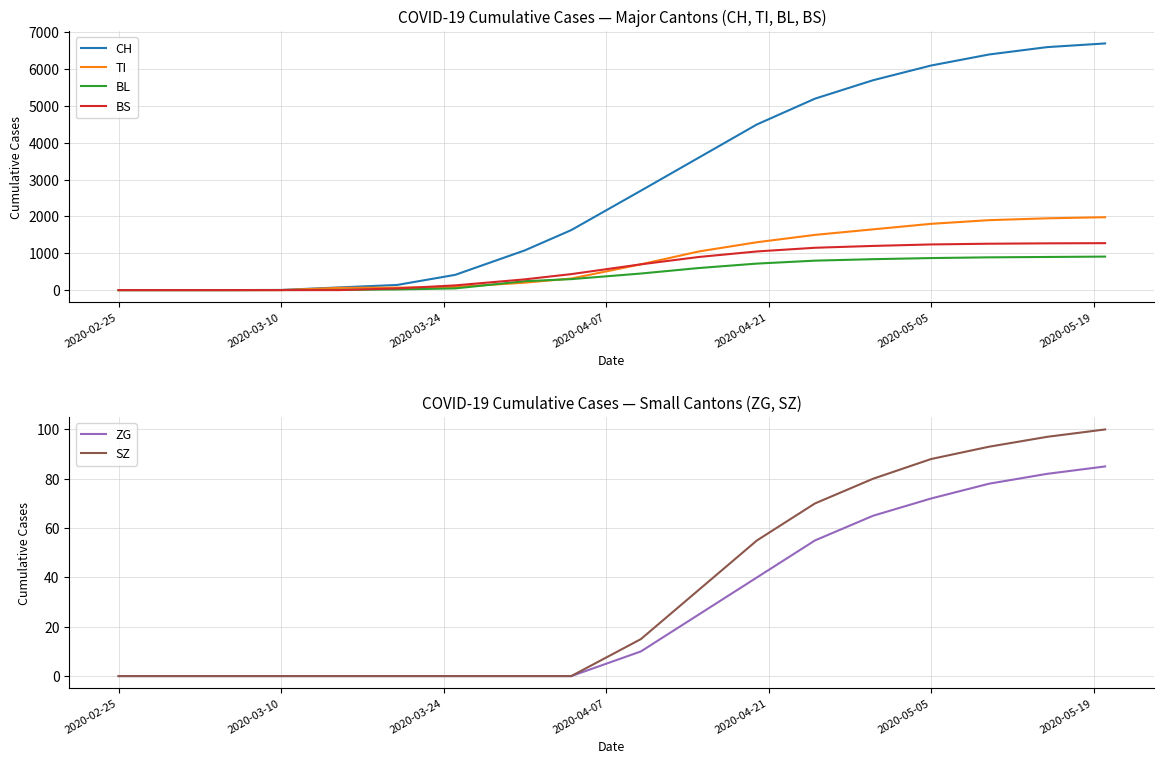

What is the maximum value for ZG?

85